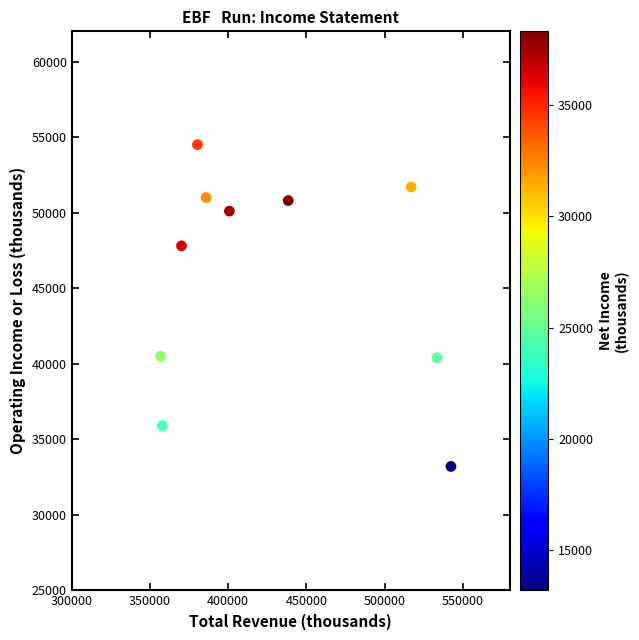

What is the range of X values (max minus min)?

185500